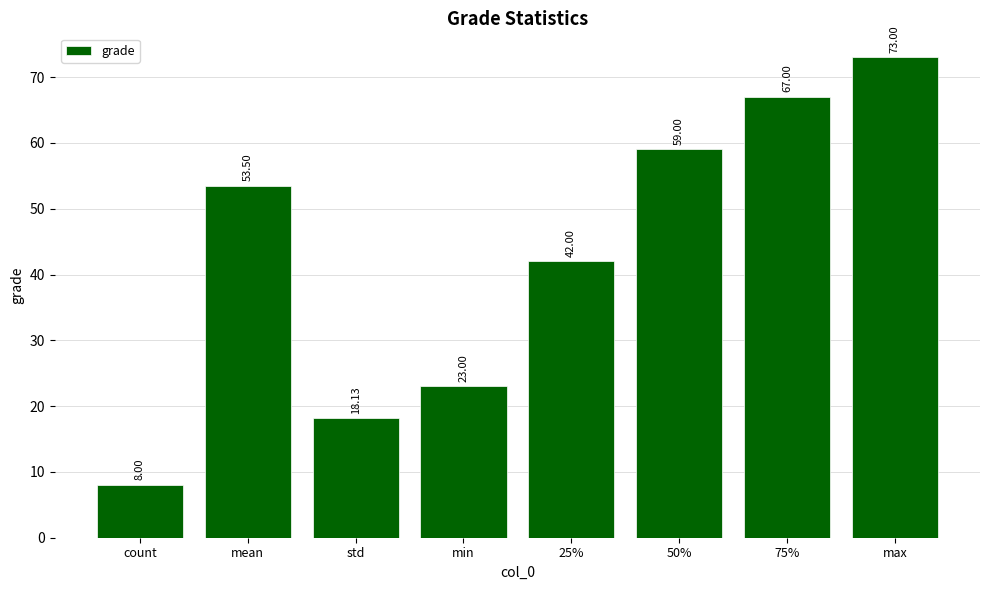

Read the value at 75%.

67.0